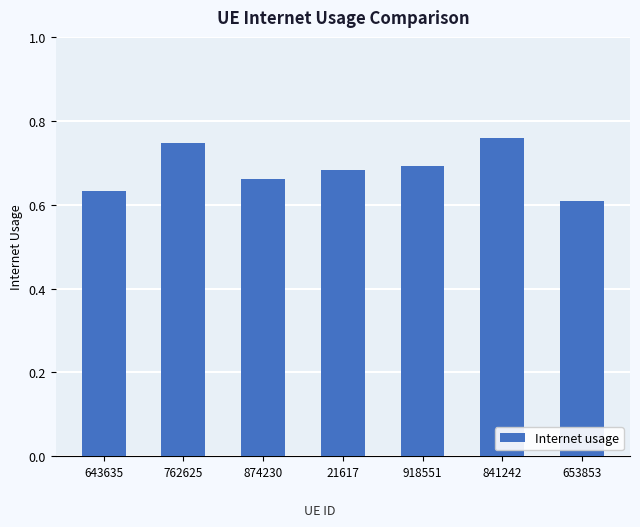

What is the label of the 7th bar from the right?

643635